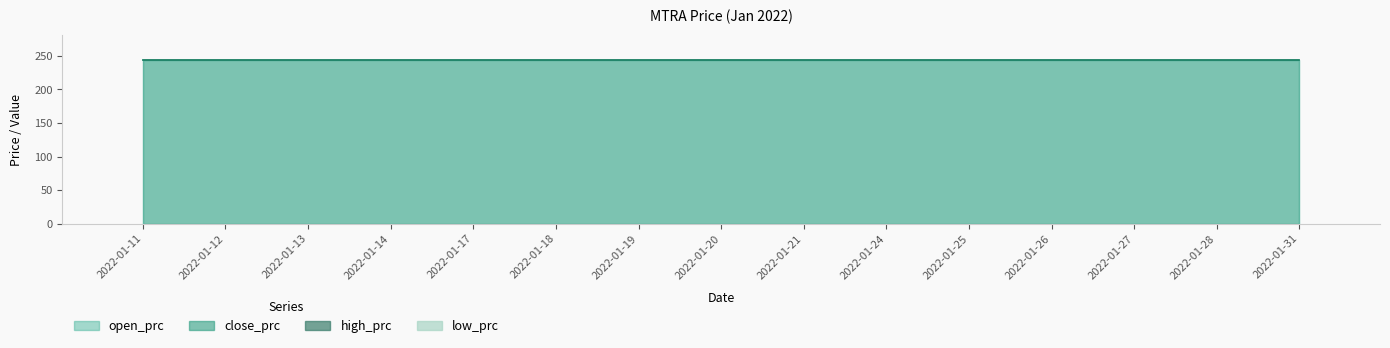

What is the highest value of the close_prc series?

244